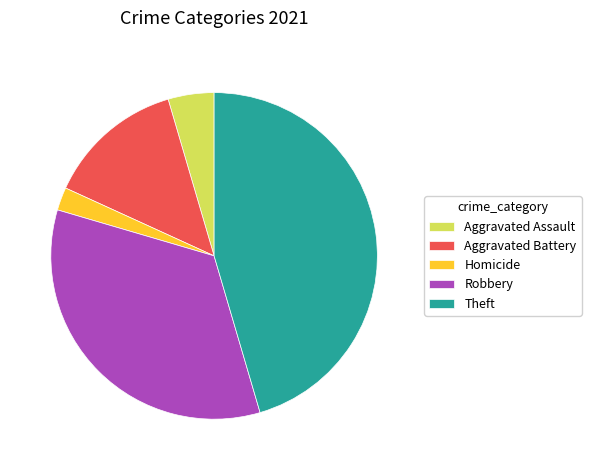

Is it true that Theft is 40% of the pie?

False